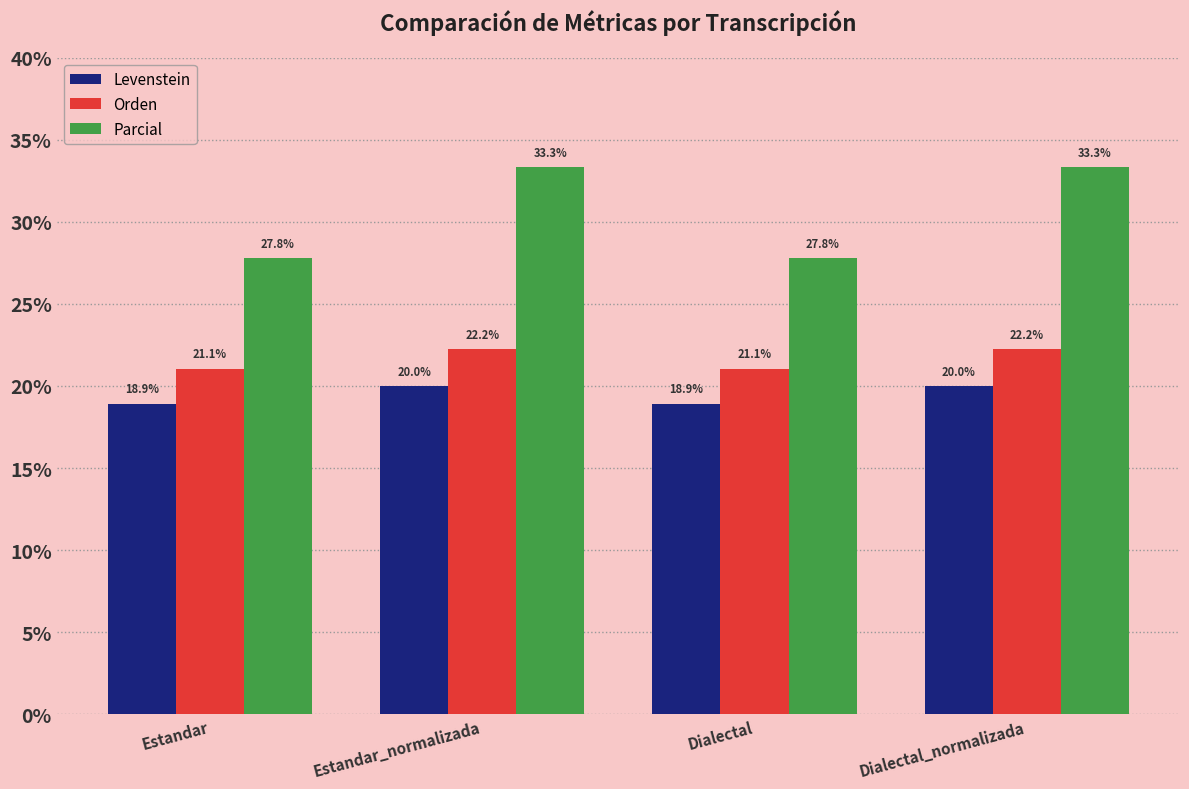

What is the spread (max minus min) of values at Estandar_normalizada?

13.3